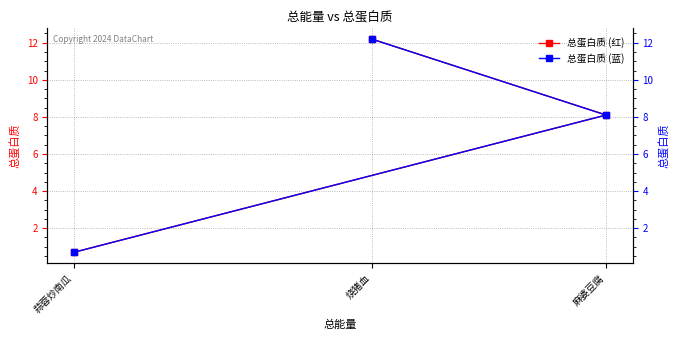

Does the chart have visible grid lines?

Yes